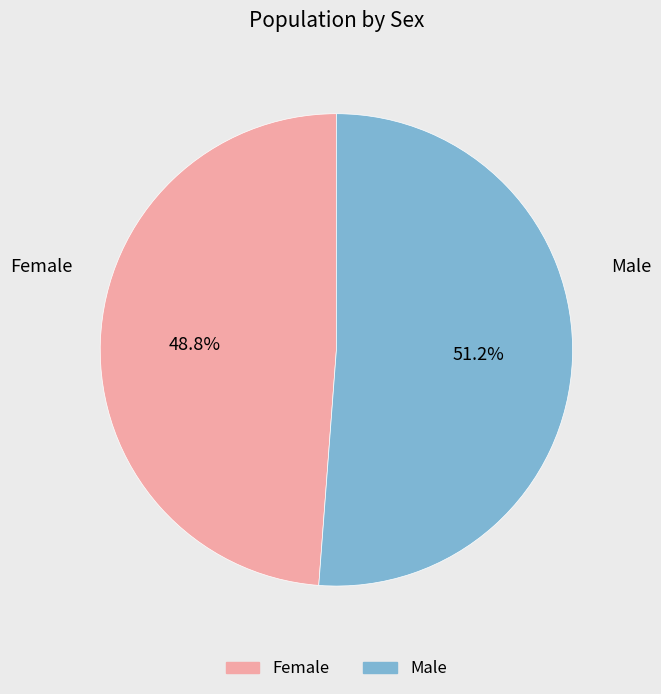

What is the ratio of the value at Male to the value at Female?

1.0